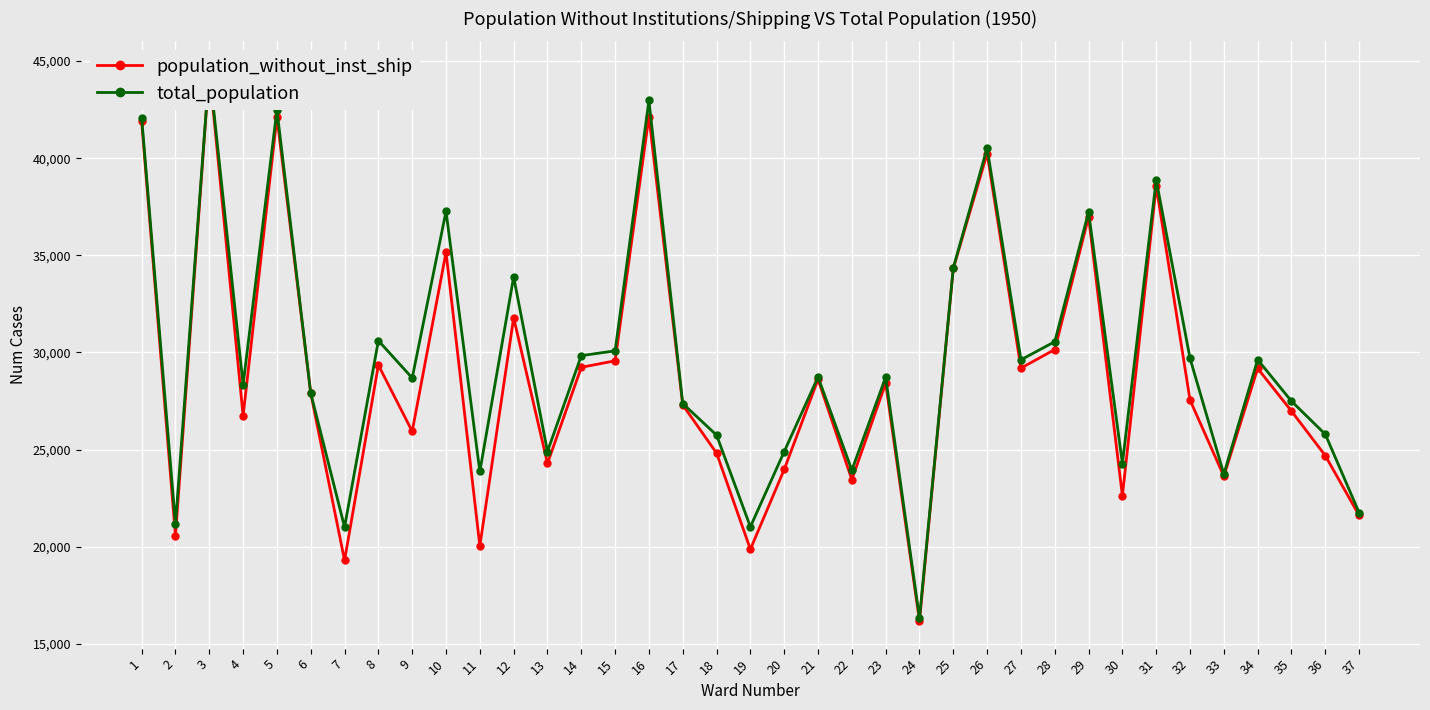

The value of total_population at 29 is 64914. True or false?

False